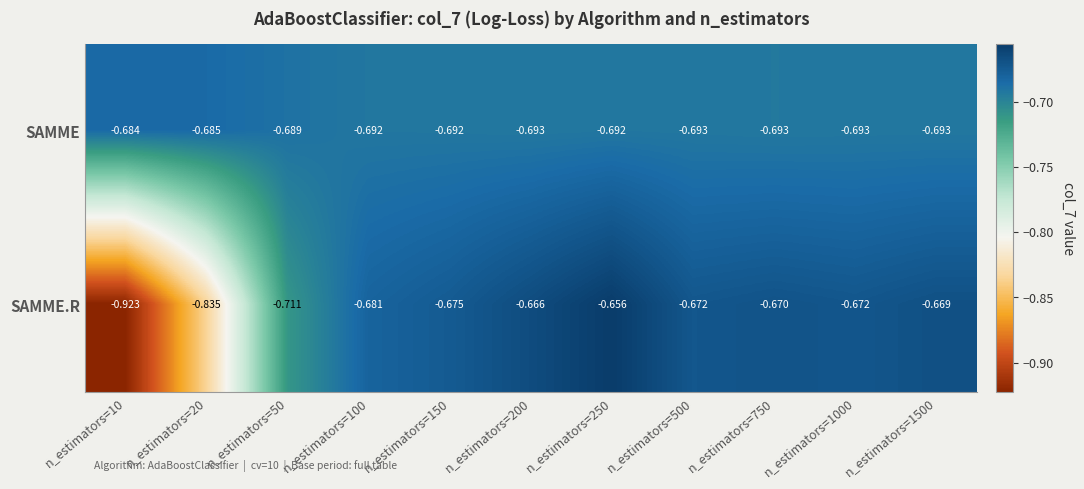

Which series has the widest spread of values?

SAMME.R